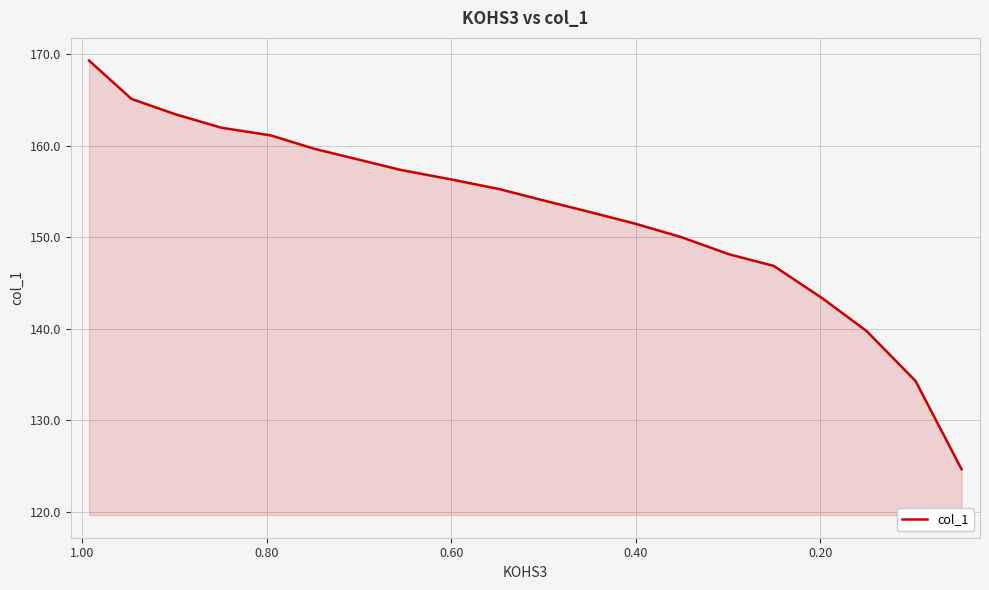

Reading left to right, what are all the values shown in this chart?

169.3	165.1	163.4	162.0	161.1	159.7	158.4	157.4	156.3	155.3	154.0	152.8	151.5	150.0	148.1	146.9	143.3	139.8	134.3	124.7